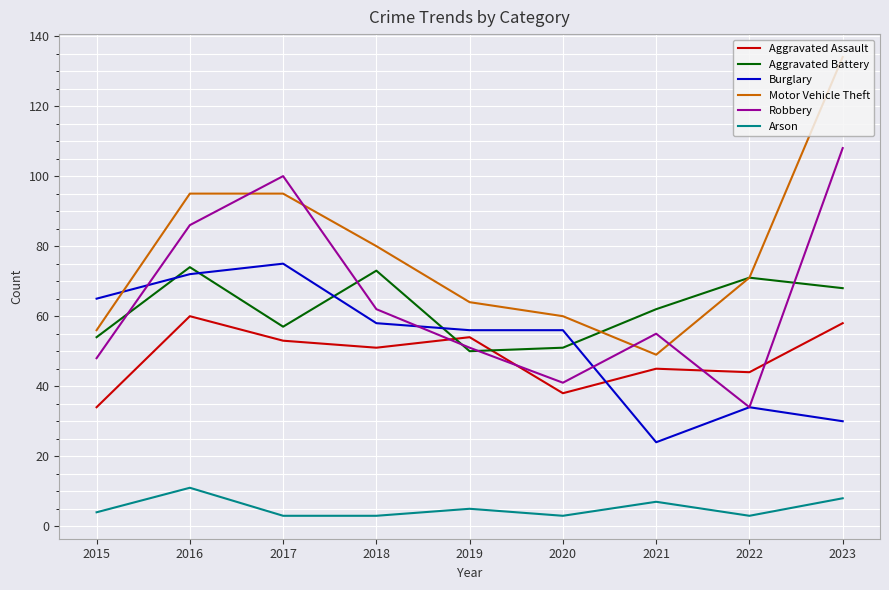

What is the difference between the maximum and second lowest values in the Robbery series?

67